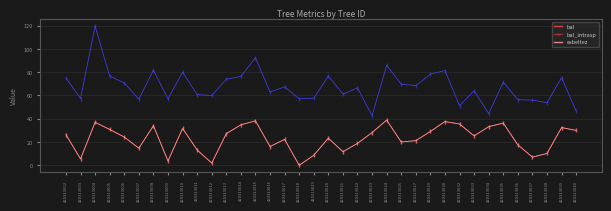

How many interior local valleys does the esbeltez series have?

12